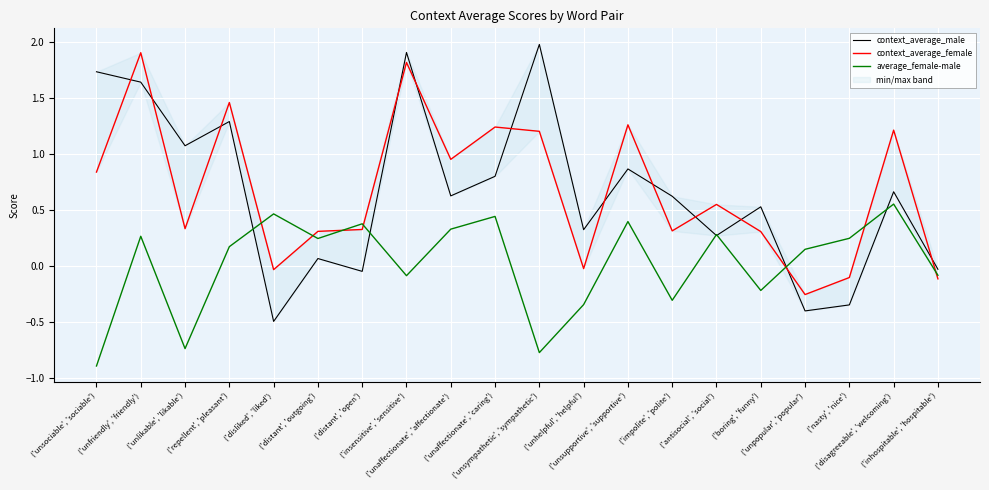

What is the sum of the context_average_male values at ('distant', 'open') and ('unfriendly', 'friendly')?

1.6